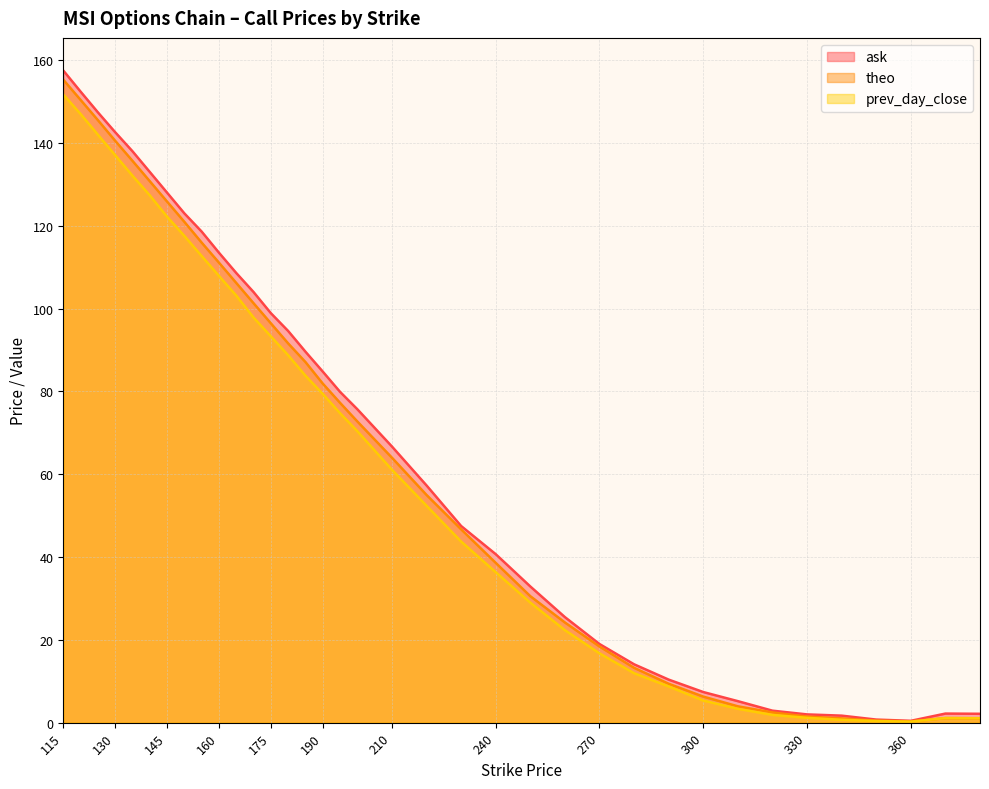

True or false: ask has more than 1 interior local peaks.

False